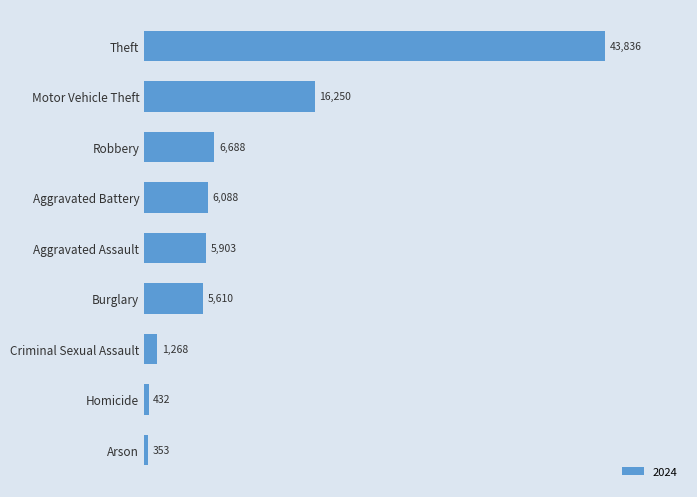

Approximately how many times larger is the value at Aggravated Assault compared to Robbery?

0.9